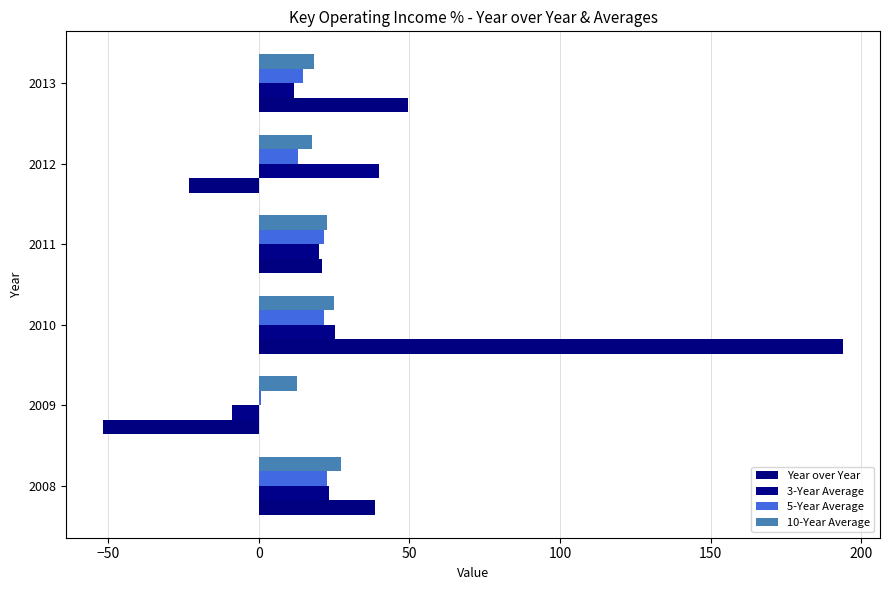

How many data points does each series have?

6